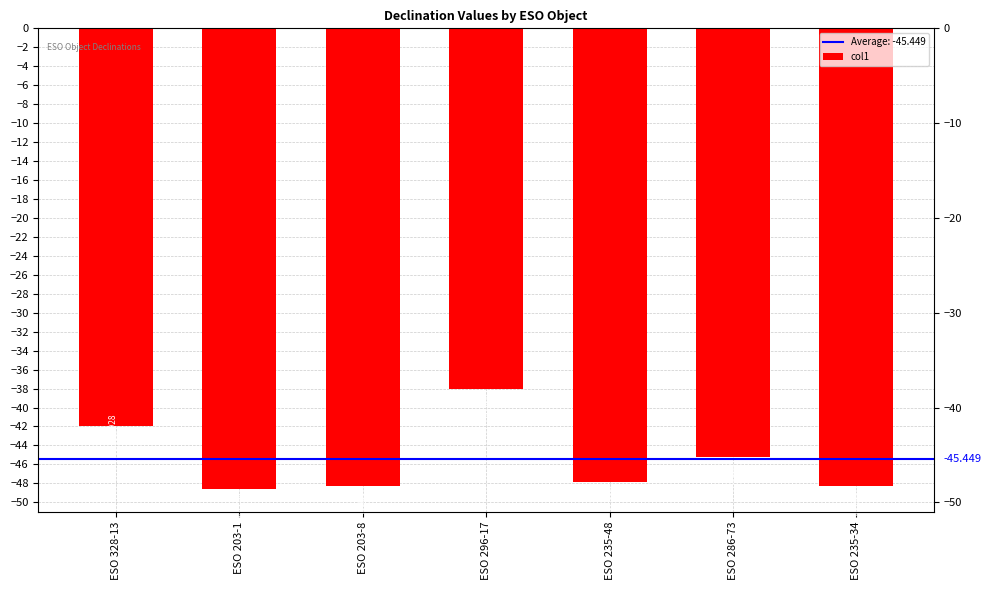

Reading left to right, transcribe all the data shown in this chart.

-41.9	-48.6	-48.3	-38.0	-47.8	-45.3	-48.2